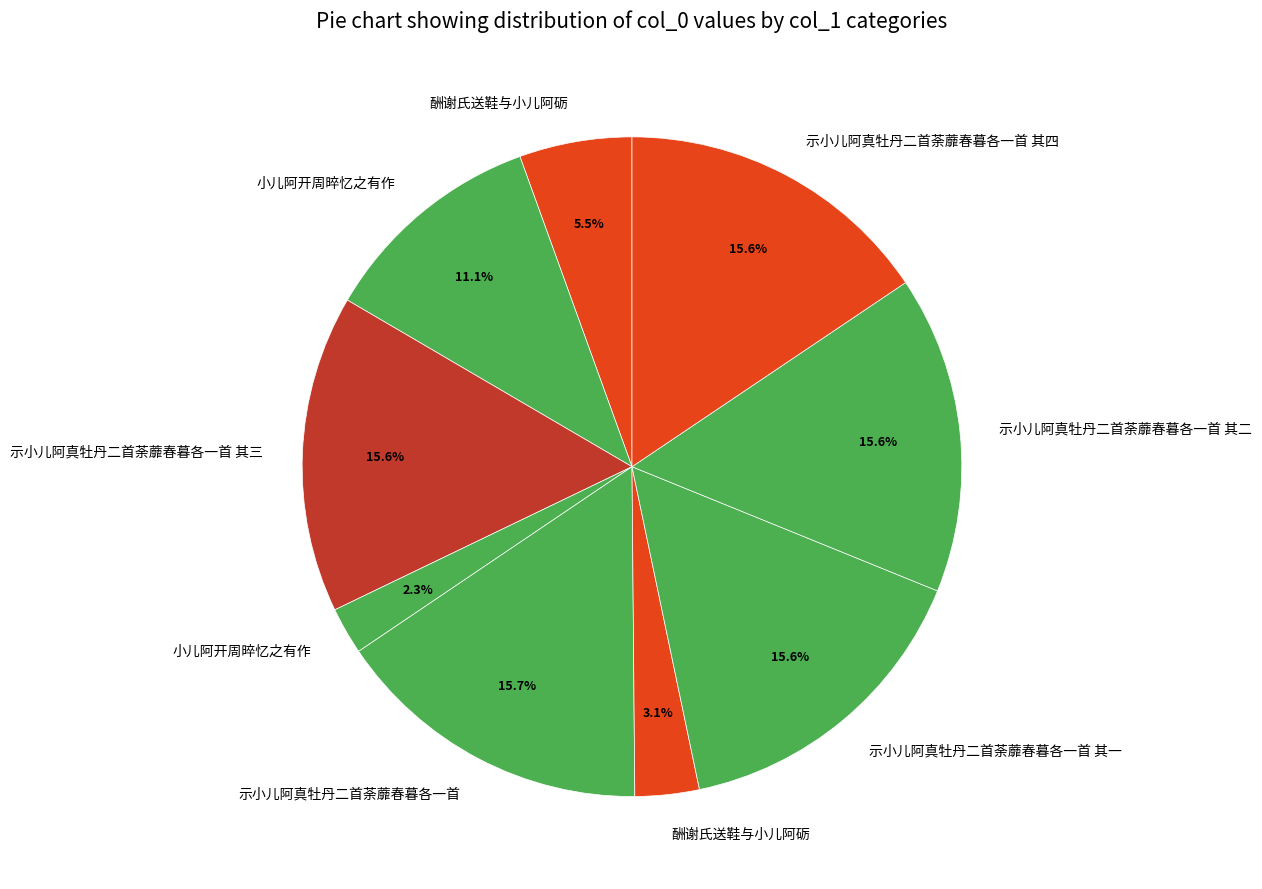

Which category has the smallest portion of the pie?

小儿阿开周晬忆之有作